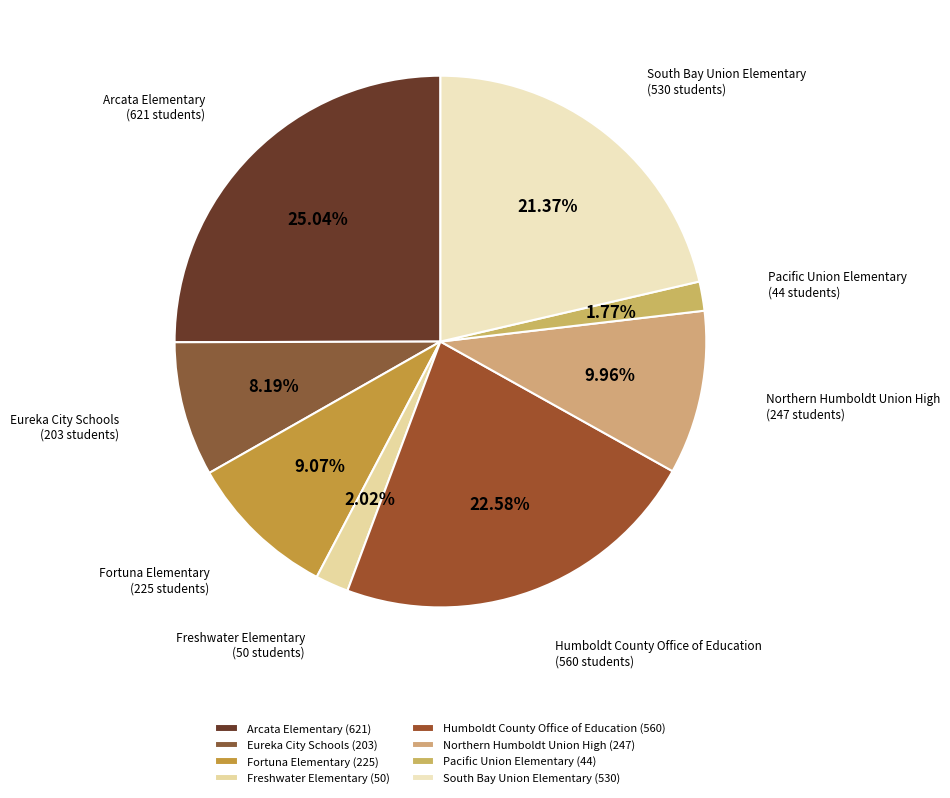

How much of the chart is everything except Fortuna Elementary?

90.9%